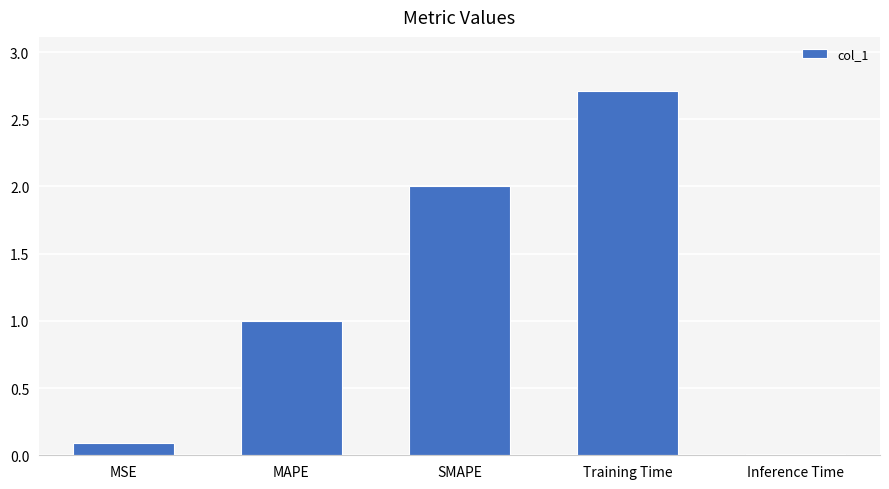

How many data points are above 1?

3